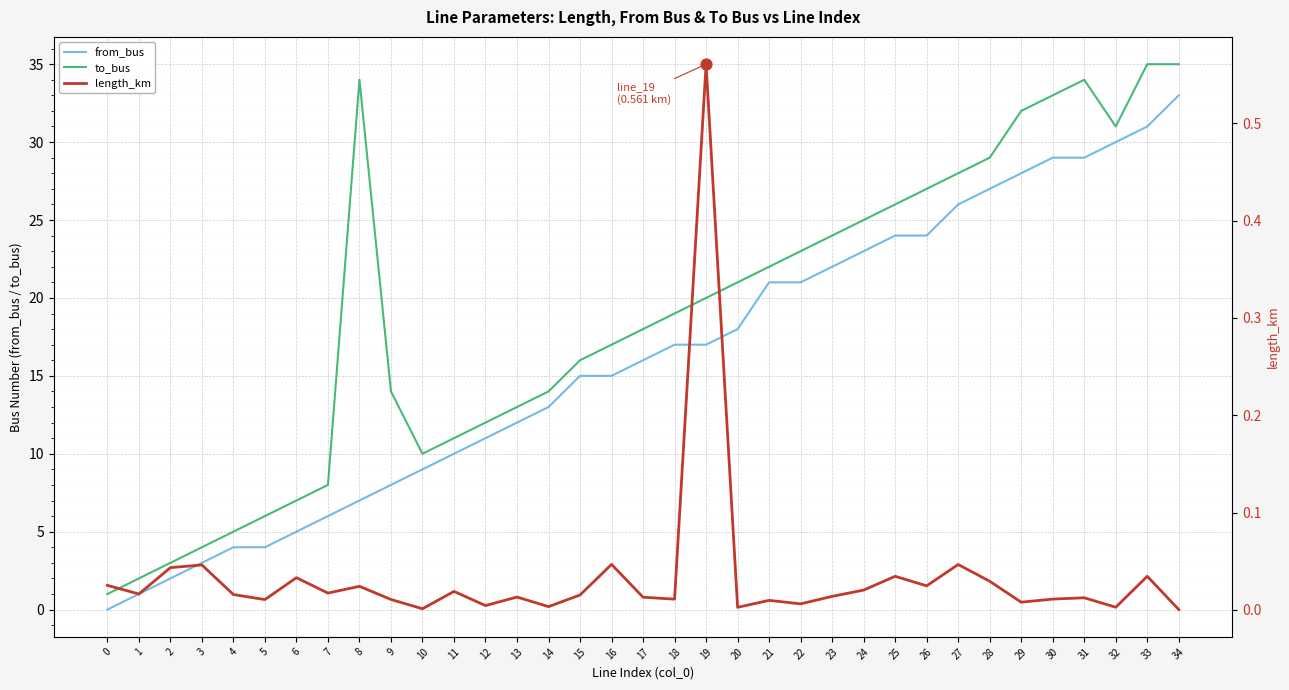

Is the value of from_bus at 33 greater than the value of to_bus at 28?

Yes